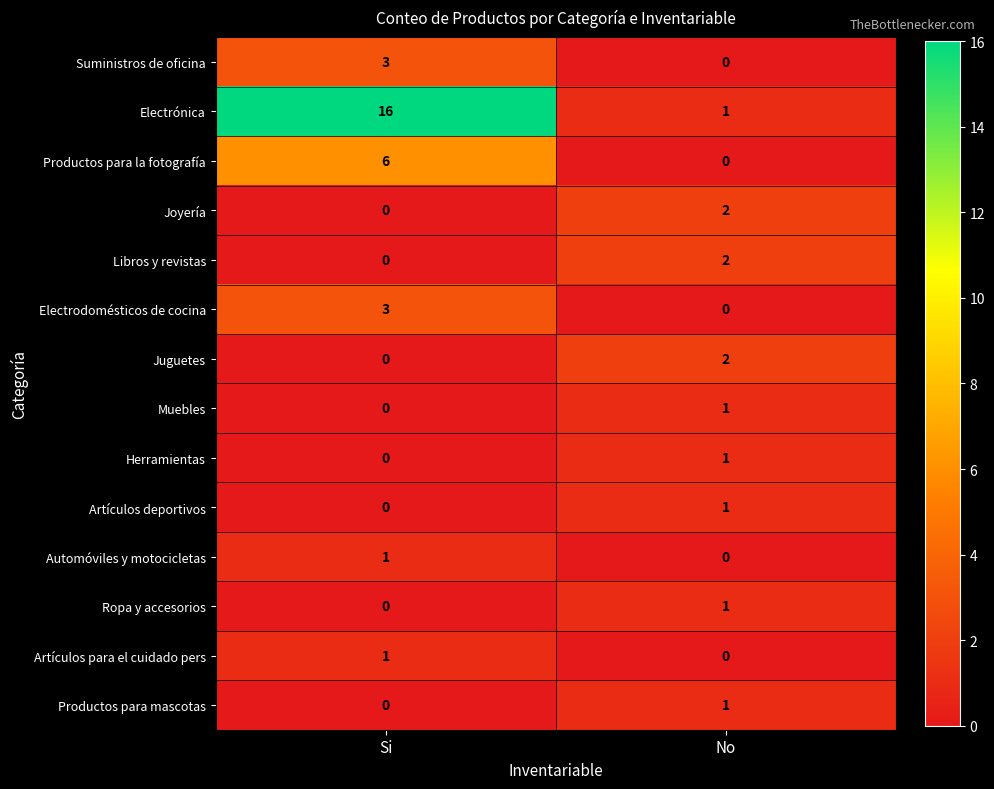

At which label does Libros y revistas reach its minimum?

Si